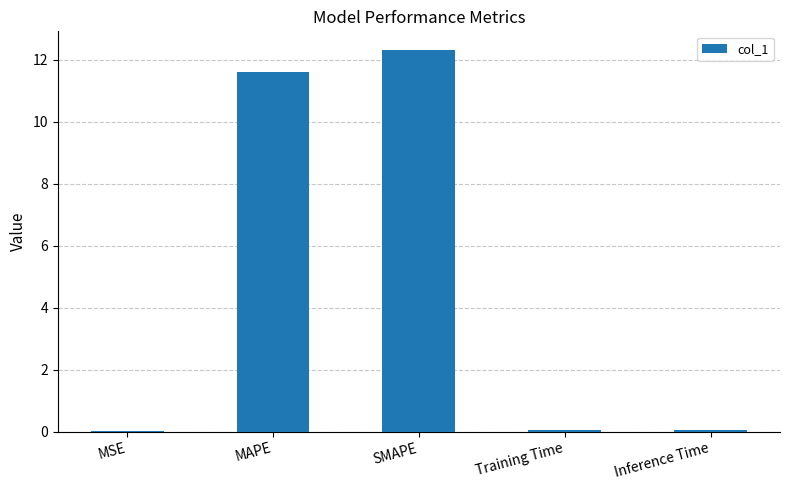

Count the number of data series in this chart.

1